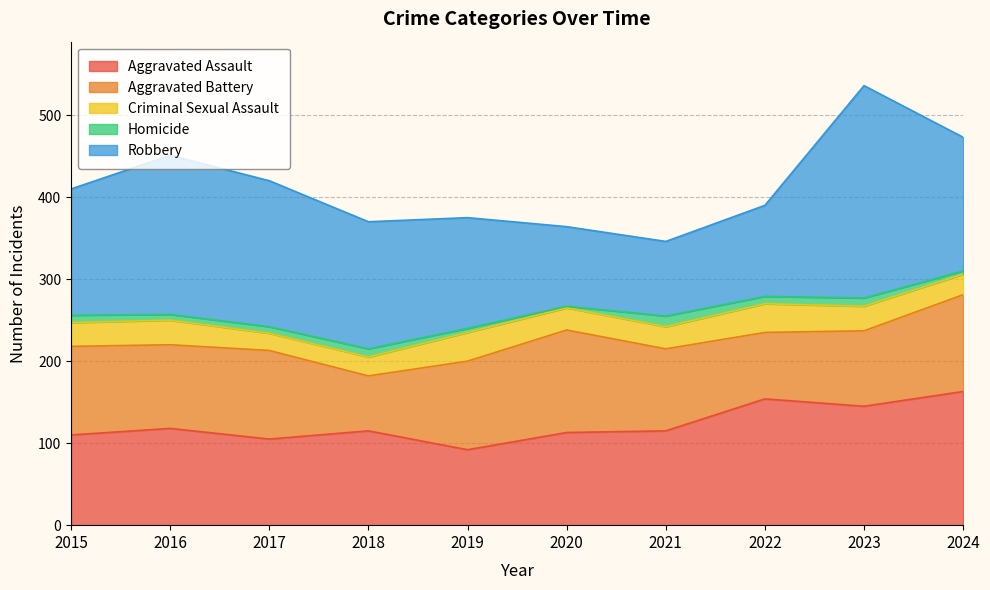

List the labels in order of Aggravated Assault value, largest first.

2024, 2022, 2023, 2016, 2018, 2021, 2020, 2015, 2017, 2019